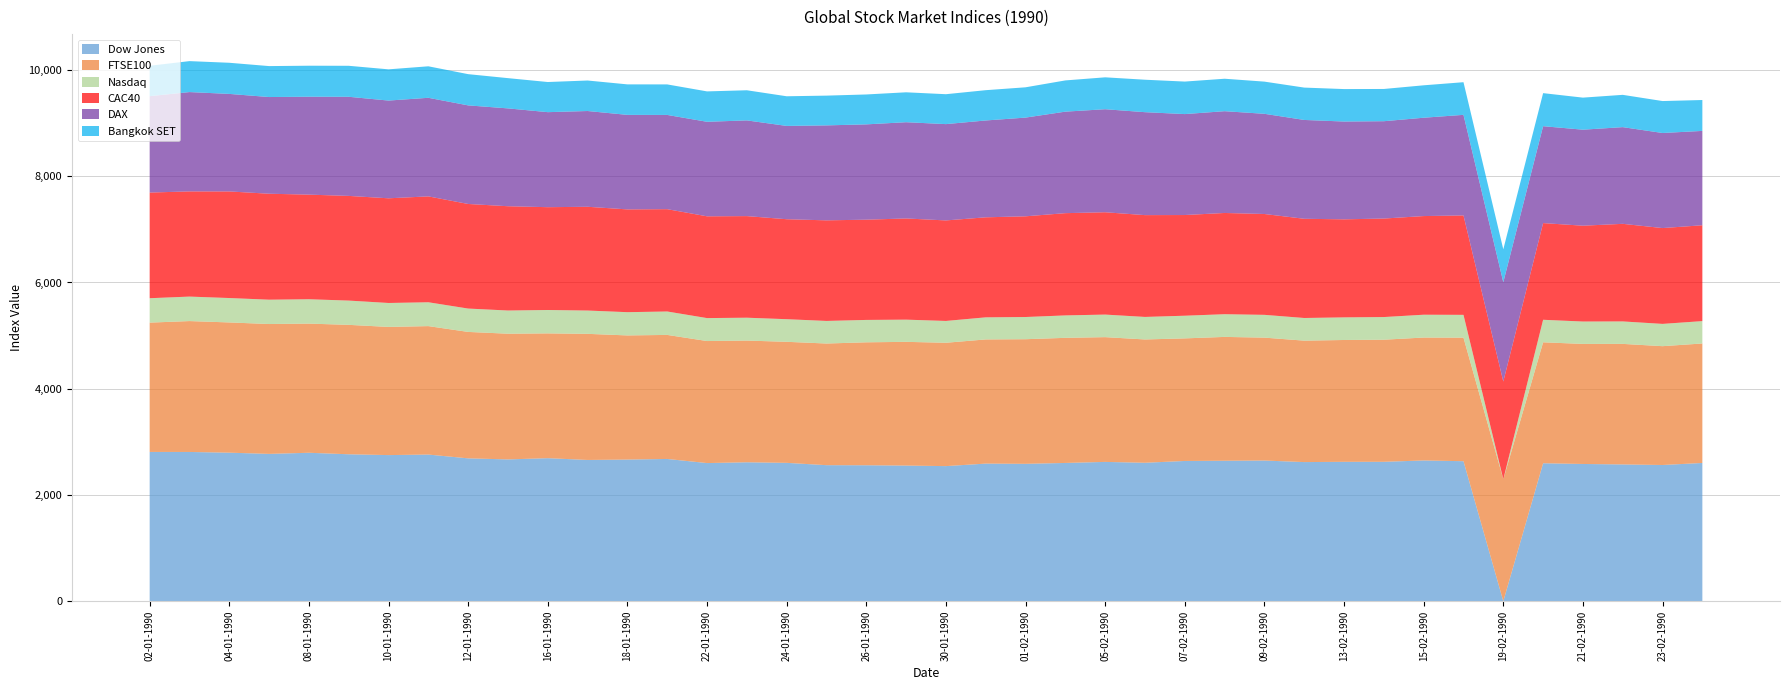

Reading left to right, extract all data points from this chart.

Dow Jones: 02-01-1990=2810.2	03-01-1990=2809.7	04-01-1990=2796.1	05-01-1990=2773.3	08-01-1990=2794.4	09-01-1990=2766.0	10-01-1990=2750.6	11-01-1990=2760.7	12-01-1990=2689.2	15-01-1990=2669.4	16-01-1990=2692.6	17-01-1990=2659.1	18-01-1990=2666.4	19-01-1990=2677.9	22-01-1990=2600.5	23-01-1990=2615.3	24-01-1990=2604.5	25-01-1990=2561.0	26-01-1990=2559.2	29-01-1990=2553.4	30-01-1990=2543.2	31-01-1990=2590.5	01-02-1990=2586.3	02-02-1990=2602.7	05-02-1990=2622.5	06-02-1990=2606.3	07-02-1990=2640.1	08-02-1990=2644.4	09-02-1990=2648.2	12-02-1990=2619.1	13-02-1990=2624.1	14-02-1990=2624.3	15-02-1990=2649.6	16-02-1990=2635.6	19-02-1990=0.0	20-02-1990=2596.9	21-02-1990=2583.6	22-02-1990=2574.8	23-02-1990=2564.2	26-02-1990=2602.5
FTSE100: 02-01-1990=2434.1	03-01-1990=2463.7	04-01-1990=2451.6	05-01-1990=2444.5	08-01-1990=2431.3	09-01-1990=2436.3	10-01-1990=2412.7	11-01-1990=2417.9	12-01-1990=2380.0	15-01-1990=2366.2	16-01-1990=2349.1	17-01-1990=2373.9	18-01-1990=2336.9	19-01-1990=2335.0	22-01-1990=2297.1	23-01-1990=2291.1	24-01-1990=2278.6	25-01-1990=2289.9	26-01-1990=2314.5	29-01-1990=2328.8	30-01-1990=2322.0	31-01-1990=2337.3	01-02-1990=2345.8	02-02-1990=2355.1	05-02-1990=2348.4	06-02-1990=2321.1	07-02-1990=2307.4	08-02-1990=2331.0	09-02-1990=2313.6	12-02-1990=2285.9	13-02-1990=2293.2	14-02-1990=2298.3	15-02-1990=2313.8	16-02-1990=2325.9	19-02-1990=2297.1	20-02-1990=2277.0	21-02-1990=2259.7	22-02-1990=2269.2	23-02-1990=2236.7	26-02-1990=2249.3
Nasdaq: 02-01-1990=459.3	03-01-1990=460.9	04-01-1990=459.4	05-01-1990=458.2	08-01-1990=458.7	09-01-1990=456.8	10-01-1990=450.7	11-01-1990=448.9	12-01-1990=439.7	15-01-1990=436.6	16-01-1990=440.2	17-01-1990=438.7	18-01-1990=437.5	19-01-1990=440.9	22-01-1990=431.9	23-01-1990=430.4	24-01-1990=425.7	25-01-1990=425.2	26-01-1990=421.3	29-01-1990=418.1	30-01-1990=410.7	31-01-1990=415.8	01-02-1990=417.8	02-02-1990=422.2	05-02-1990=424.7	06-02-1990=424.0	07-02-1990=426.8	08-02-1990=427.3	09-02-1990=428.8	12-02-1990=426.4	13-02-1990=425.8	14-02-1990=426.6	15-02-1990=429.6	16-02-1990=429.0	19-02-1990=0.0	20-02-1990=423.8	21-02-1990=421.5	22-02-1990=422.8	23-02-1990=419.5	26-02-1990=421.0
CAC40: 02-01-1990=1988.9	03-01-1990=1979.9	04-01-1990=2006.4	05-01-1990=1994.4	08-01-1990=1969.0	09-01-1990=1970.3	10-01-1990=1970.4	11-01-1990=1992.9	12-01-1990=1968.7	15-01-1990=1962.9	16-01-1990=1935.2	17-01-1990=1953.1	18-01-1990=1934.7	19-01-1990=1926.0	22-01-1990=1915.8	23-01-1990=1912.4	24-01-1990=1881.7	25-01-1990=1893.2	26-01-1990=1886.8	29-01-1990=1904.7	30-01-1990=1892.0	31-01-1990=1882.9	01-02-1990=1895.5	02-02-1990=1924.7	05-02-1990=1926.1	06-02-1990=1916.3	07-02-1990=1895.2	08-02-1990=1905.5	09-02-1990=1898.3	12-02-1990=1867.4	13-02-1990=1845.4	14-02-1990=1854.0	15-02-1990=1856.9	16-02-1990=1871.1	19-02-1990=1838.0	20-02-1990=1820.2	21-02-1990=1803.8	22-02-1990=1836.9	23-02-1990=1803.6	26-02-1990=1804.1
DAX: 02-01-1990=1814.4	03-01-1990=1869.7	04-01-1990=1835.9	05-01-1990=1820.0	08-01-1990=1843.2	09-01-1990=1865.9	10-01-1990=1839.6	11-01-1990=1855.8	12-01-1990=1855.7	15-01-1990=1841.6	16-01-1990=1788.7	17-01-1990=1802.5	18-01-1990=1779.2	19-01-1990=1773.6	22-01-1990=1779.3	23-01-1990=1801.5	24-01-1990=1756.4	25-01-1990=1787.6	26-01-1990=1794.1	29-01-1990=1811.6	30-01-1990=1812.9	31-01-1990=1822.8	01-02-1990=1858.1	02-02-1990=1910.7	05-02-1990=1939.4	06-02-1990=1937.7	07-02-1990=1900.1	08-02-1990=1915.8	09-02-1990=1885.9	12-02-1990=1860.4	13-02-1990=1841.0	14-02-1990=1832.2	15-02-1990=1851.0	16-02-1990=1893.7	19-02-1990=1869.2	20-02-1990=1823.8	21-02-1990=1807.2	22-02-1990=1820.2	23-02-1990=1789.6	26-02-1990=1776.0
Bangkok SET: 02-01-1990=571.9	03-01-1990=582.7	04-01-1990=586.1	05-01-1990=582.6	08-01-1990=583.5	09-01-1990=583.3	10-01-1990=587.8	11-01-1990=592.9	12-01-1990=587.9	15-01-1990=569.5	16-01-1990=567.3	17-01-1990=574.3	18-01-1990=574.1	19-01-1990=574.7	22-01-1990=572.1	23-01-1990=567.3	24-01-1990=558.1	25-01-1990=560.1	26-01-1990=563.0	29-01-1990=563.0	30-01-1990=563.0	31-01-1990=570.2	01-02-1990=570.2	02-02-1990=587.9	05-02-1990=600.5	06-02-1990=611.0	07-02-1990=612.0	08-02-1990=611.0	09-02-1990=605.8	12-02-1990=609.1	13-02-1990=610.9	14-02-1990=606.9	15-02-1990=610.4	16-02-1990=614.4	19-02-1990=620.1	20-02-1990=622.2	21-02-1990=603.5	22-02-1990=607.9	23-02-1990=601.3	26-02-1990=581.5